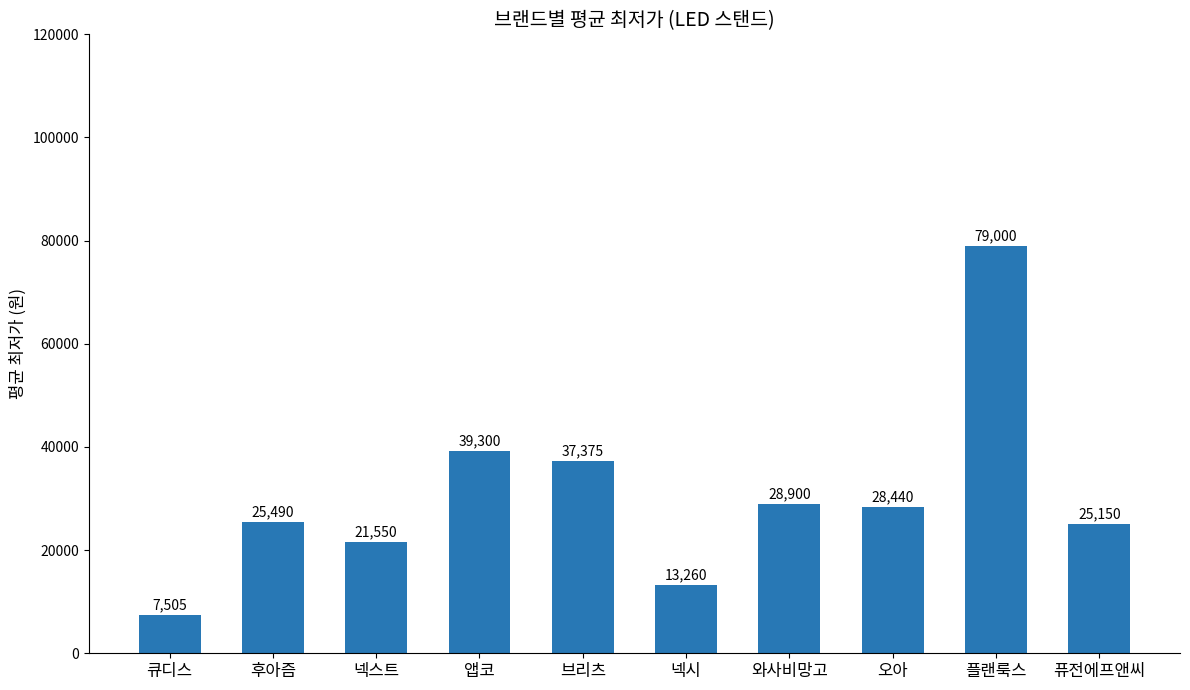

The value at 퓨전에프앤씨 is 12341. True or false?

False